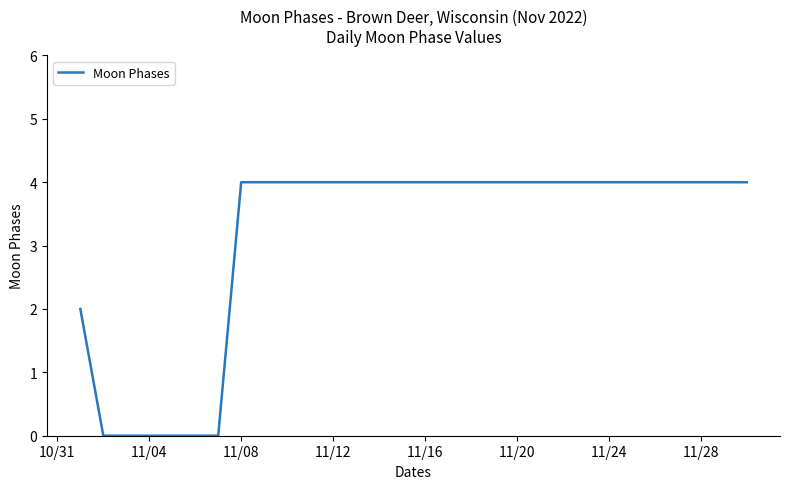

How many distinct data groups are displayed?

1